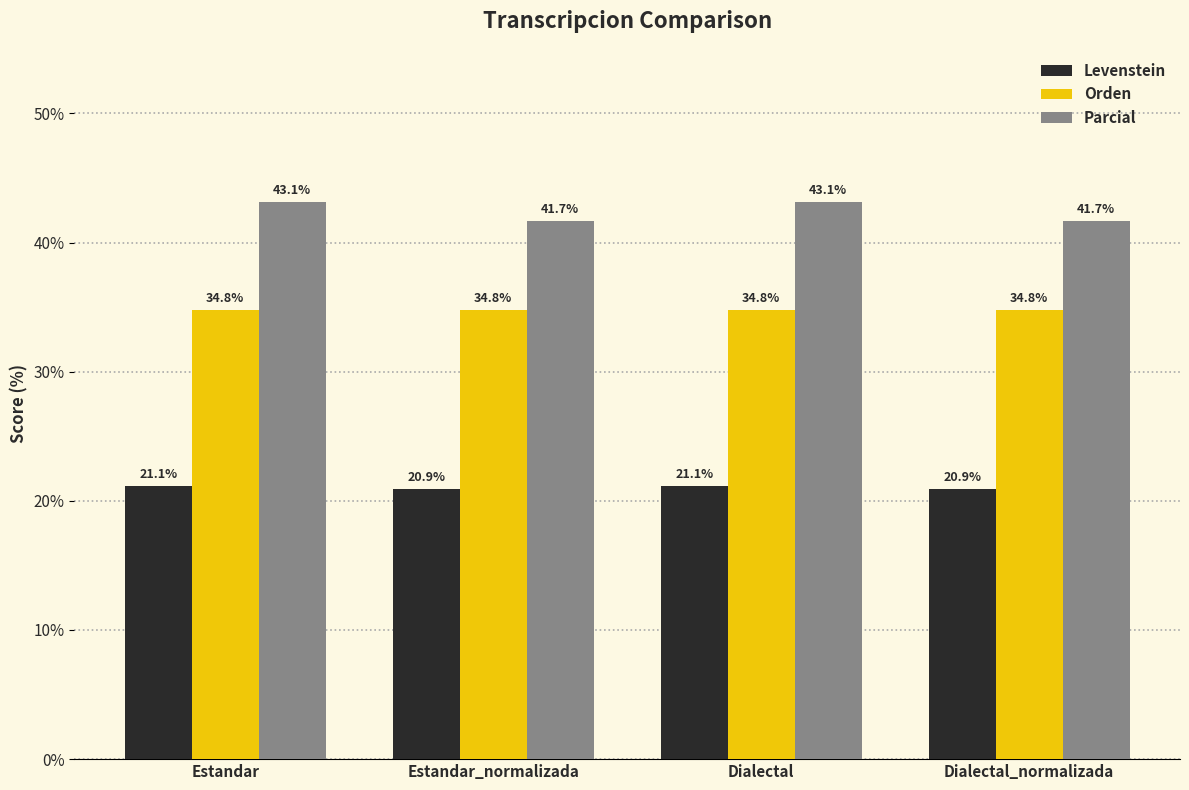

Which series has the largest range (max minus min)?

Parcial